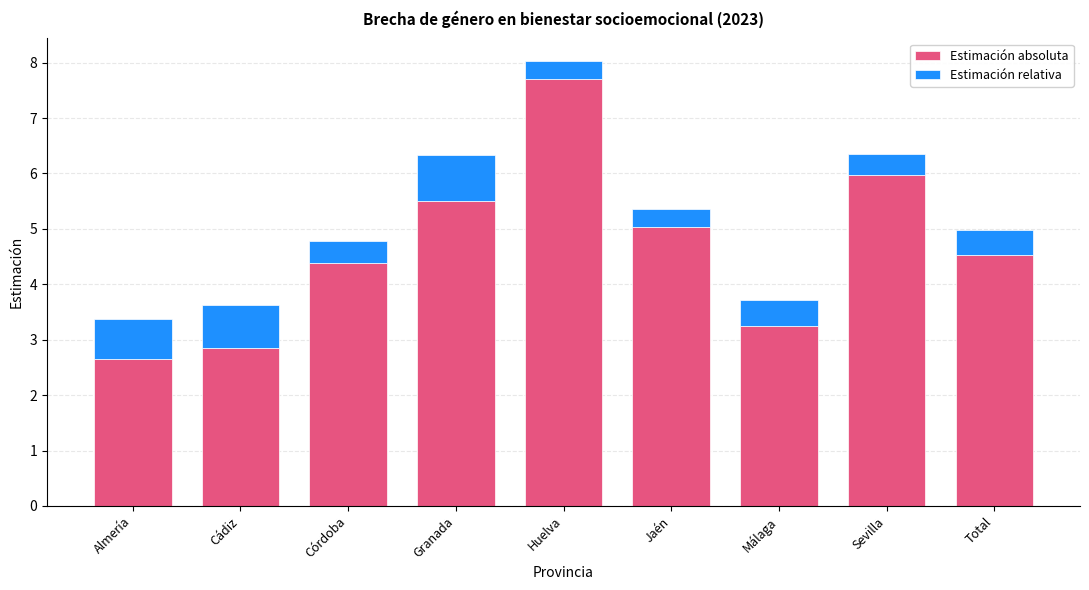

What is the difference between the second highest and minimum values in the Estimación absoluta series?

3.3